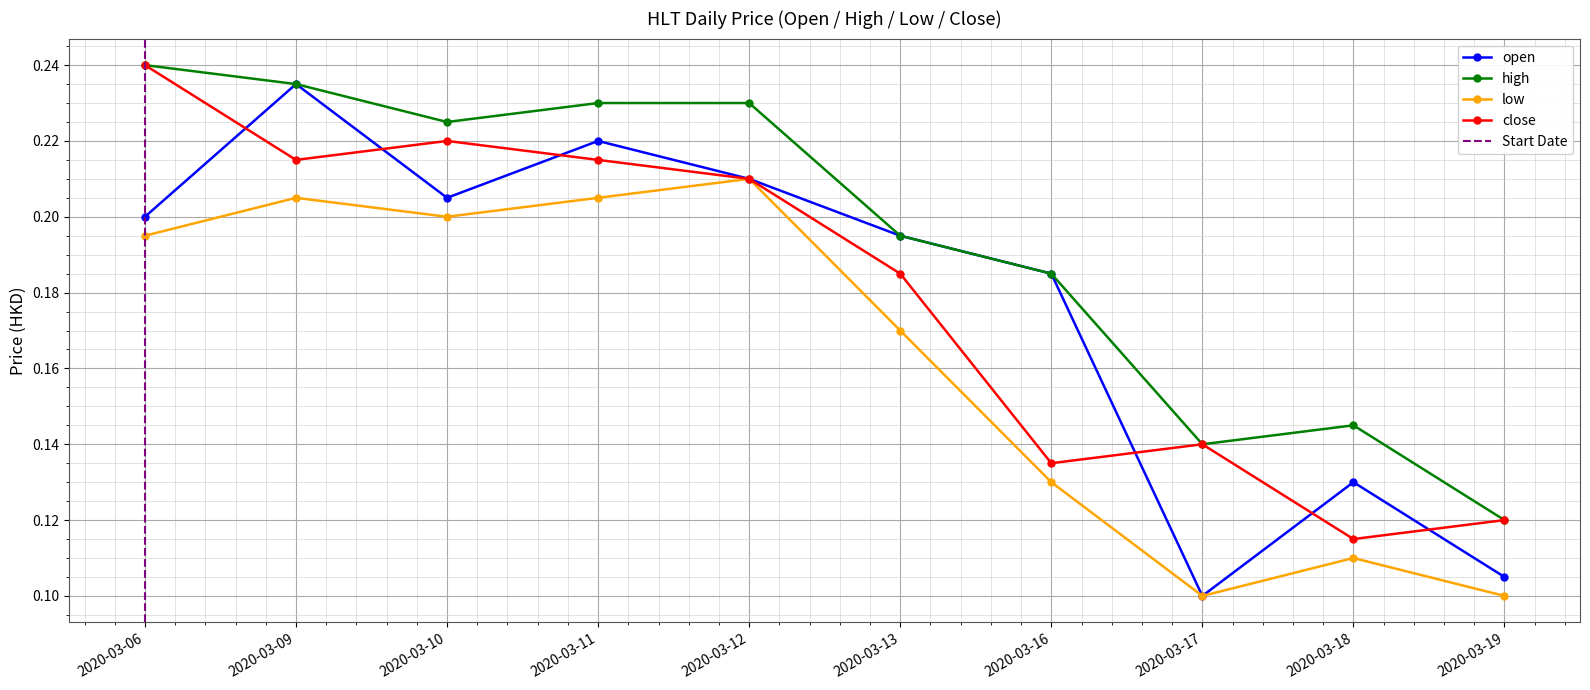

The value of low at 2020-03-12 is 0.2. True or false?

True